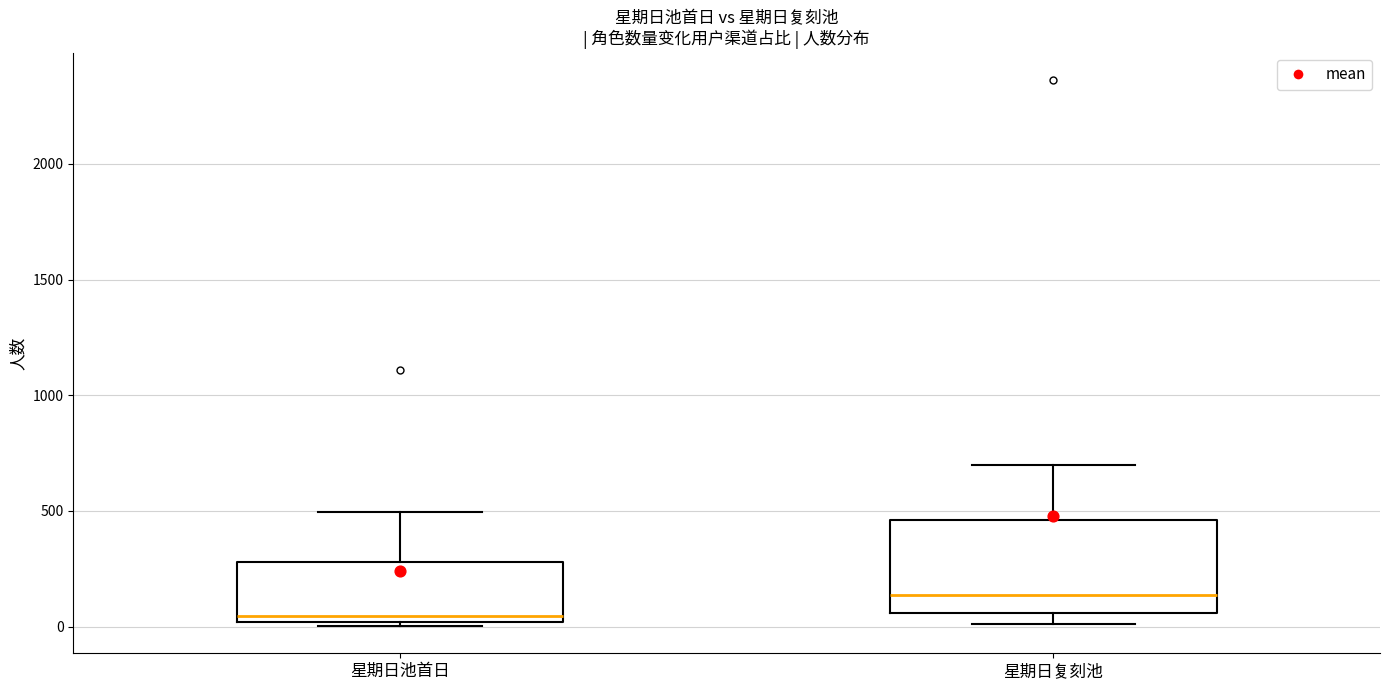

Reading left to right, transcribe this box plot: for each box, give where its median line is, the range the box spans, and where its two whiskers end, as read against the y-axis. The values are not printed on the chart, so give them approximately, as read against the axis.

星期日池首日: median 50, box 0 to 300, whiskers 0 (just below the box's lower edge) to 500
星期日复刻池: median 150, box 50 to 450, whiskers 0 to 700